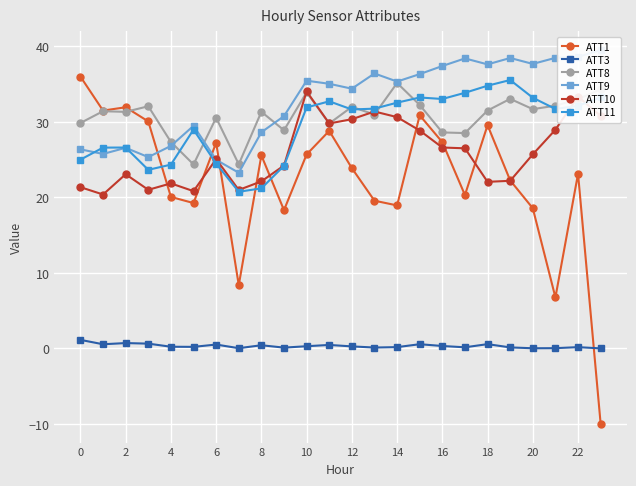

The ATT11 series shows 7.7 at 14. True or false?

False